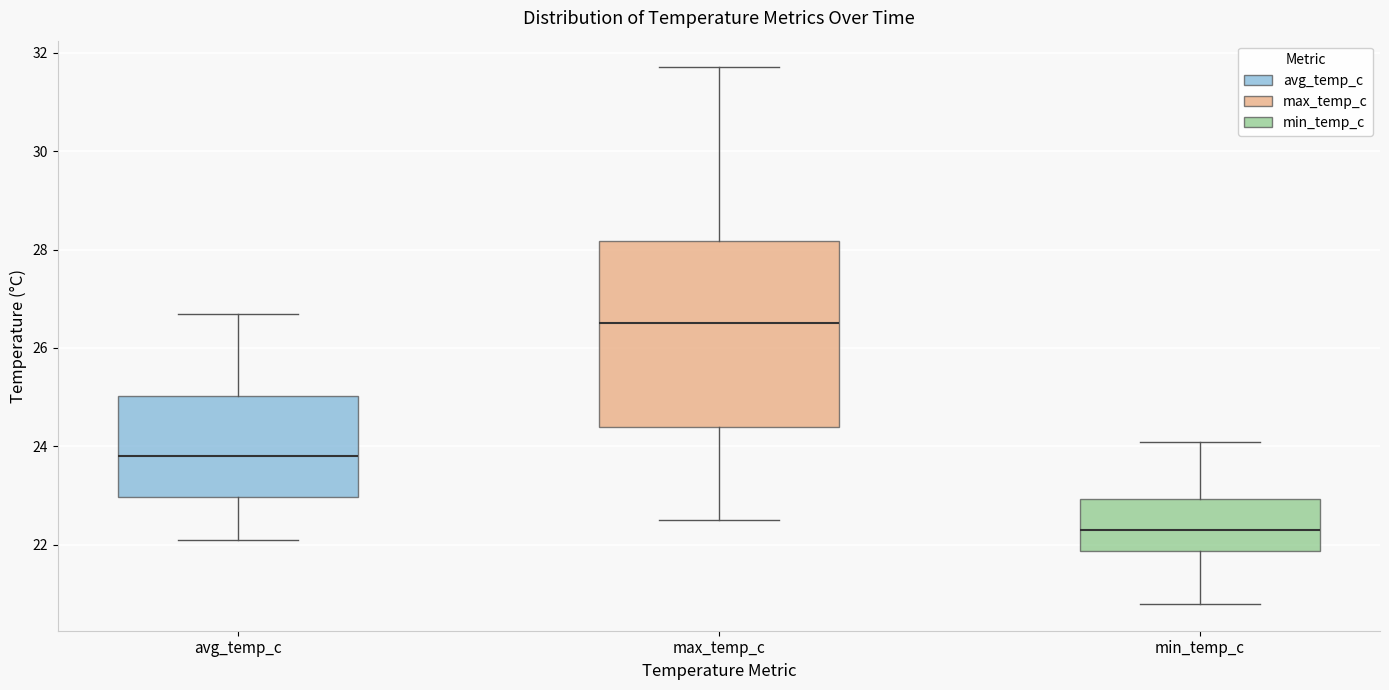

Reading left to right, transcribe this box plot: for each box, give where its median line is, the range the box spans, and where its two whiskers end, as read against the y-axis. The values are not printed on the chart, so give them approximately, as read against the axis.

avg_temp_c: median 23.8, box 23.0 to 25.0, whiskers 22.2 to 26.8
max_temp_c: median 26.6, box 24.4 to 28.2, whiskers 22.6 to 31.8
min_temp_c: median 22.4, box 21.8 to 23.0, whiskers 20.8 to 24.2